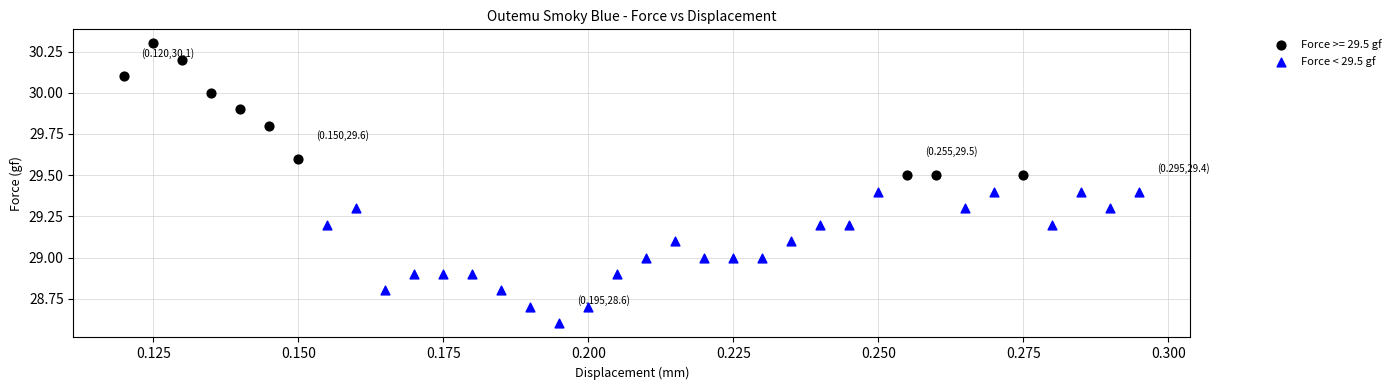

Which series reaches the maximum Y coordinate?

Force >= 29.5 gf